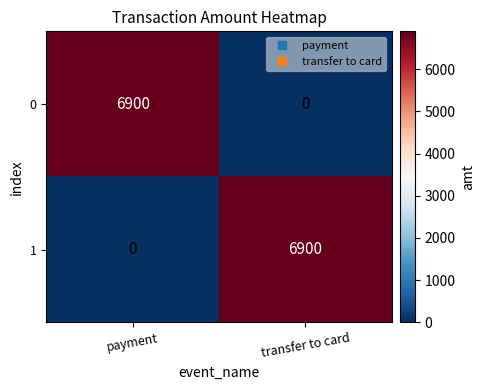

What is the maximum value for 1?

6900